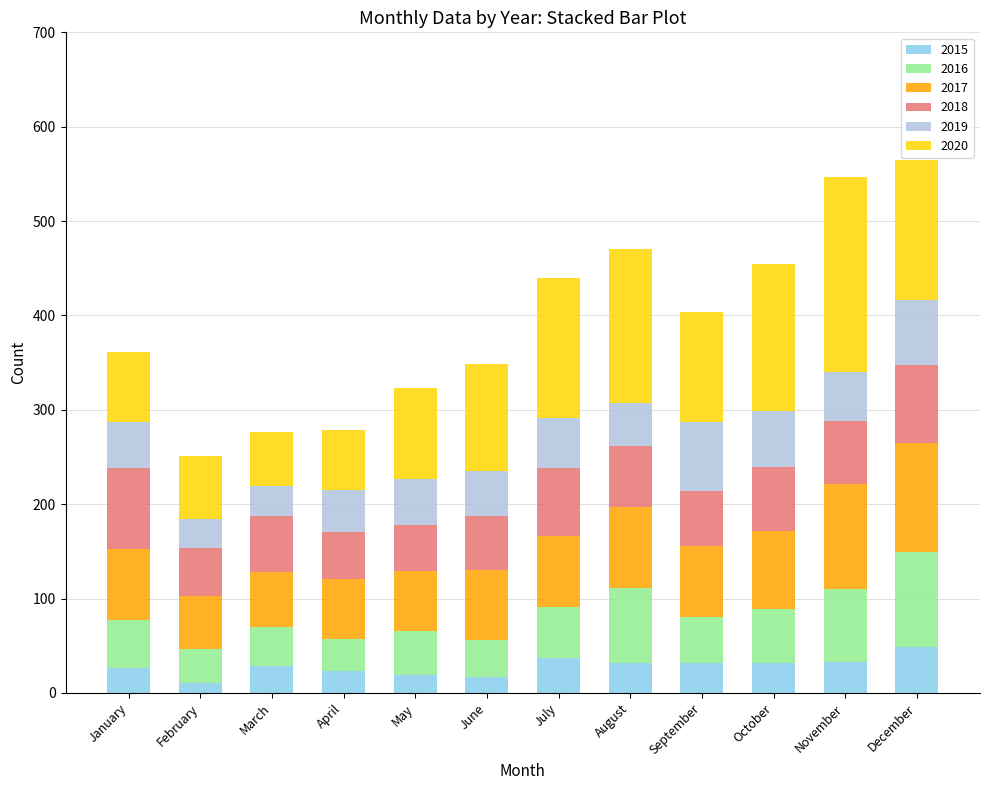

How many bars are there in total?

12